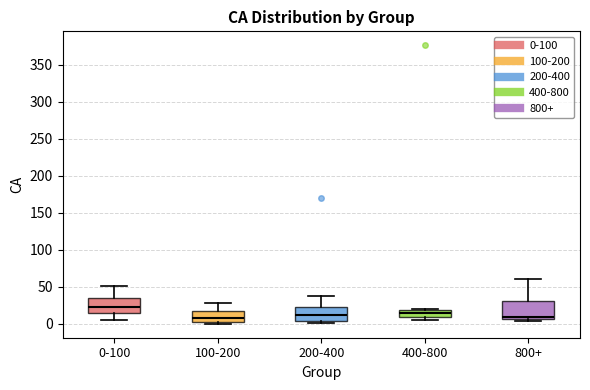

Where is the lower edge of the box for 100-200 on the y-axis? The values are not printed on the chart, so give them approximately, as read against the axis.

5